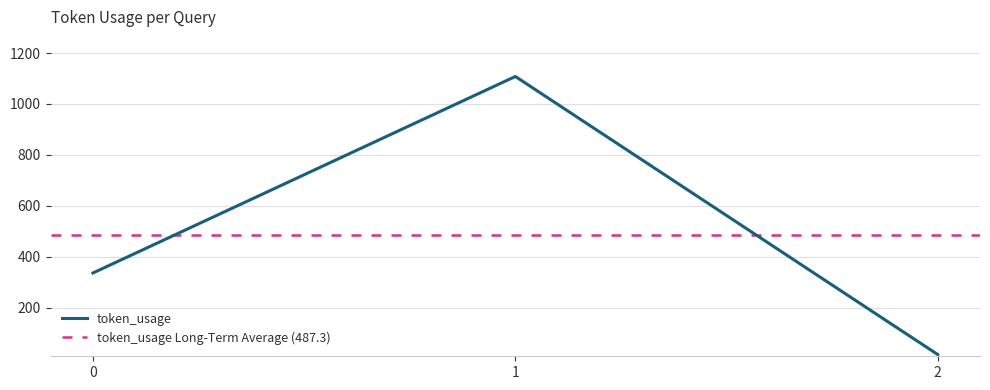

How many values are between 17 and 1108?

3